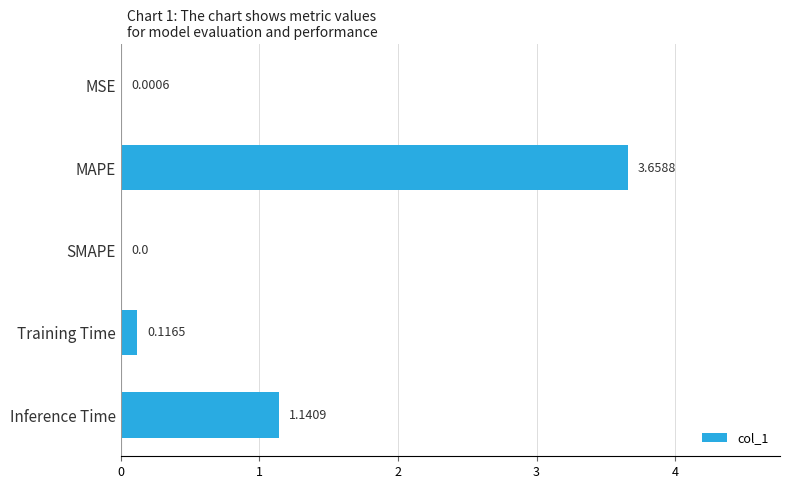

At which category does the chart reach its peak across all series?

MAPE